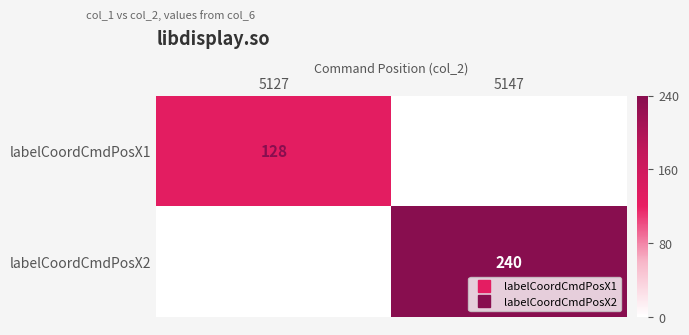

What is the difference between the highest and lowest values at 5147?

240